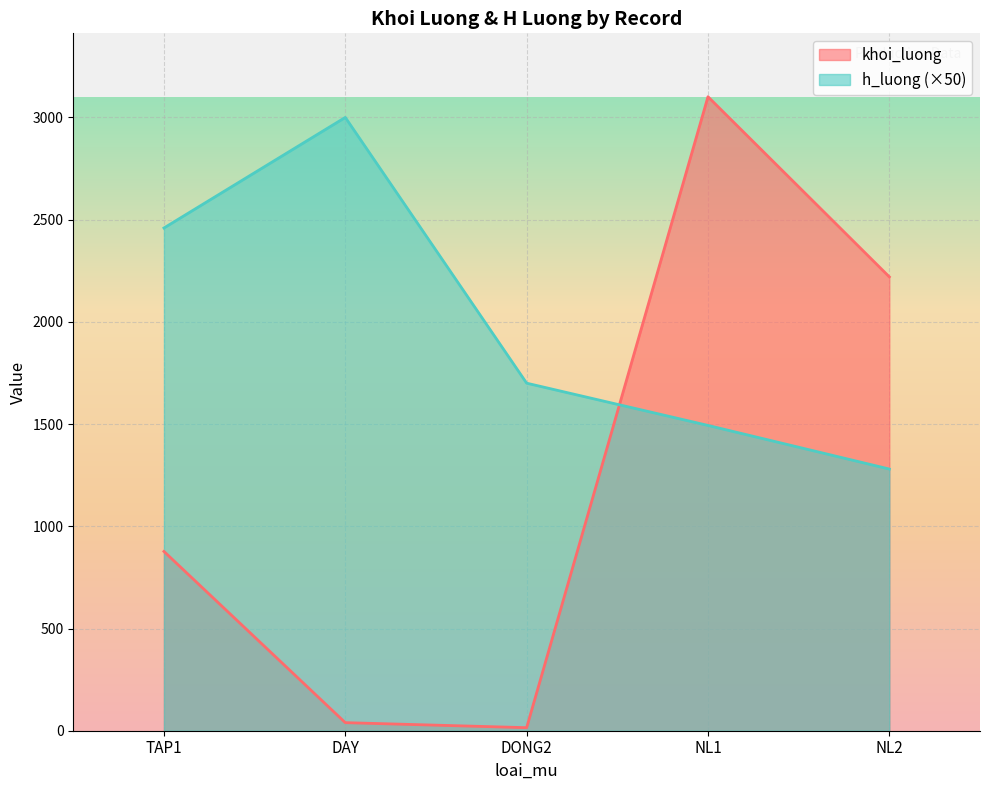

Is the value of h_luong (×50) at TAP1 greater than the value of khoi_luong at TAP1?

Yes